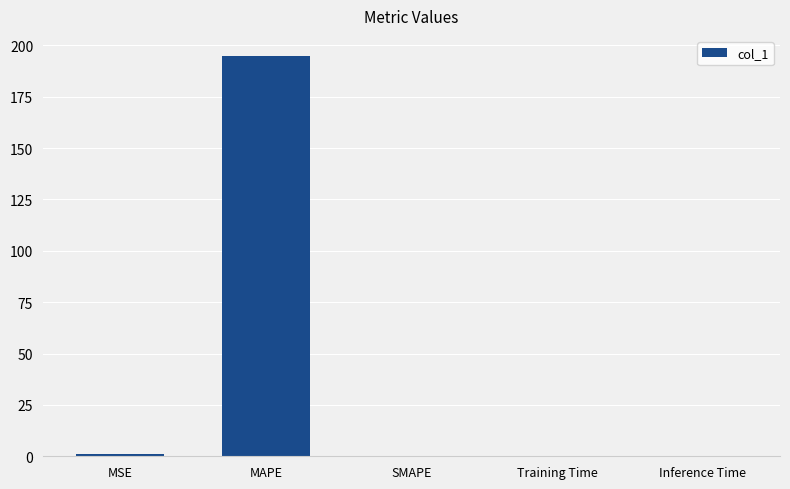

What is the change in value from MAPE to Inference Time?

-194.8